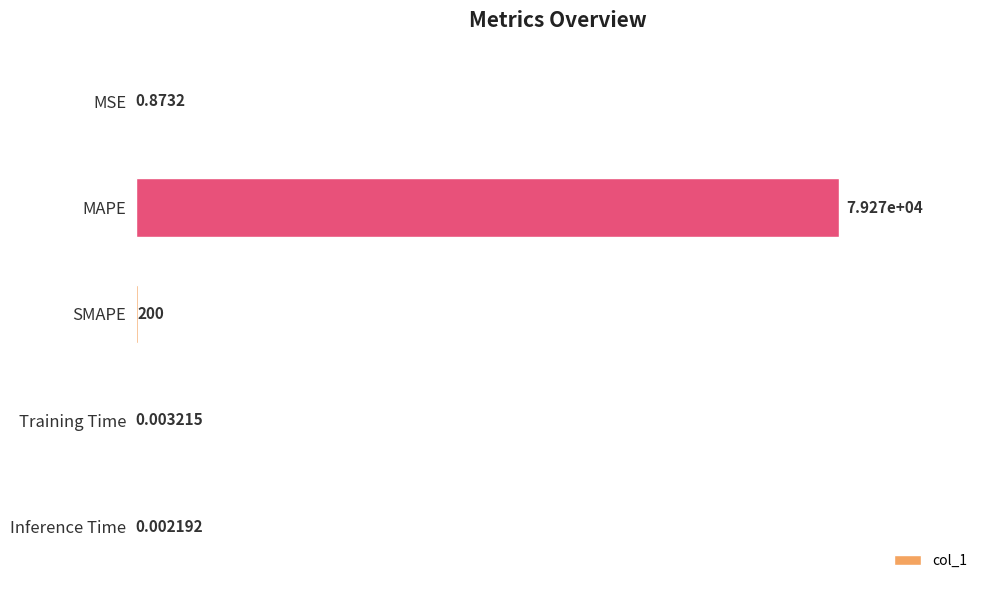

Which label corresponds to the largest value in the chart?

MAPE